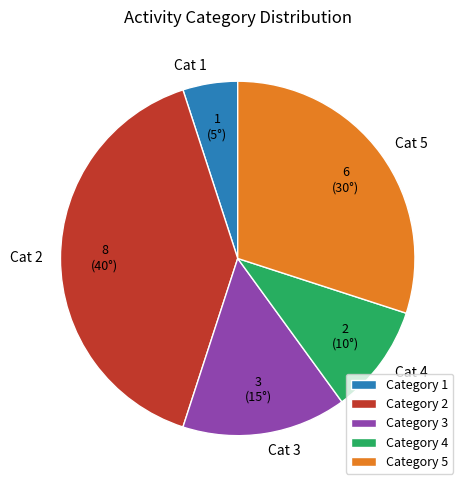

Is there any slice that represents more than half of the pie?

No